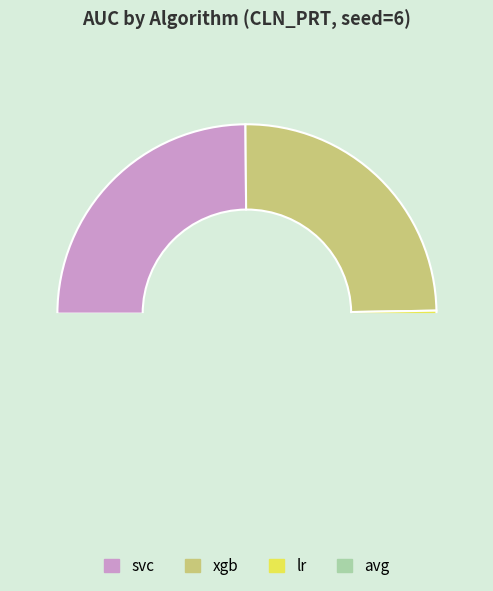

The avg slice represents 14% of the pie. True or false?

False